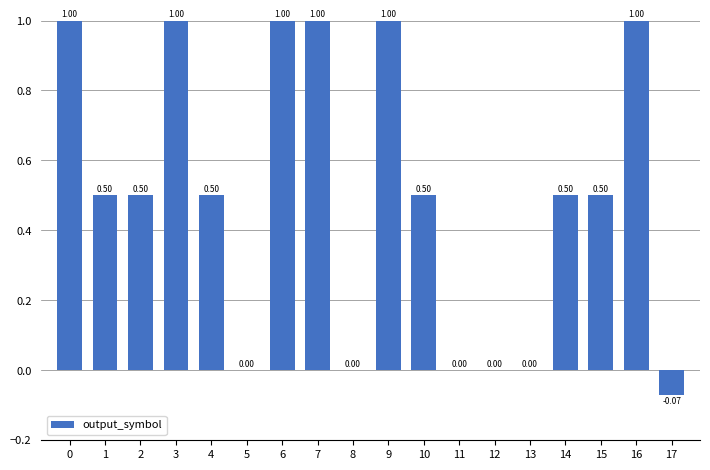

What is the sum of the values at 4 and 5?

0.5